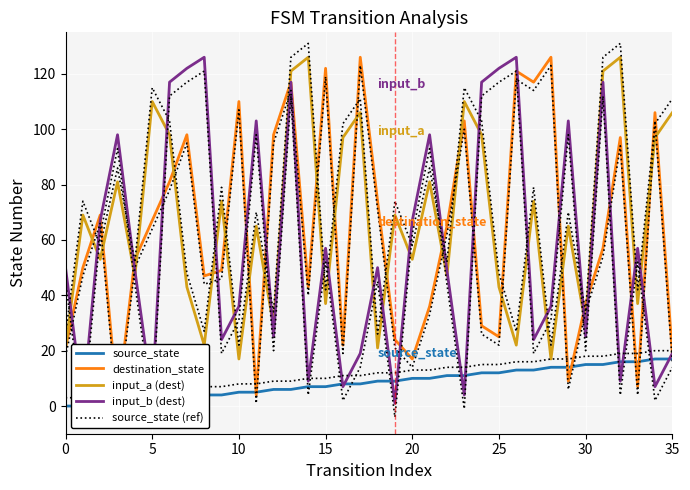

At which label is input_symbol_a closest to 71?

1